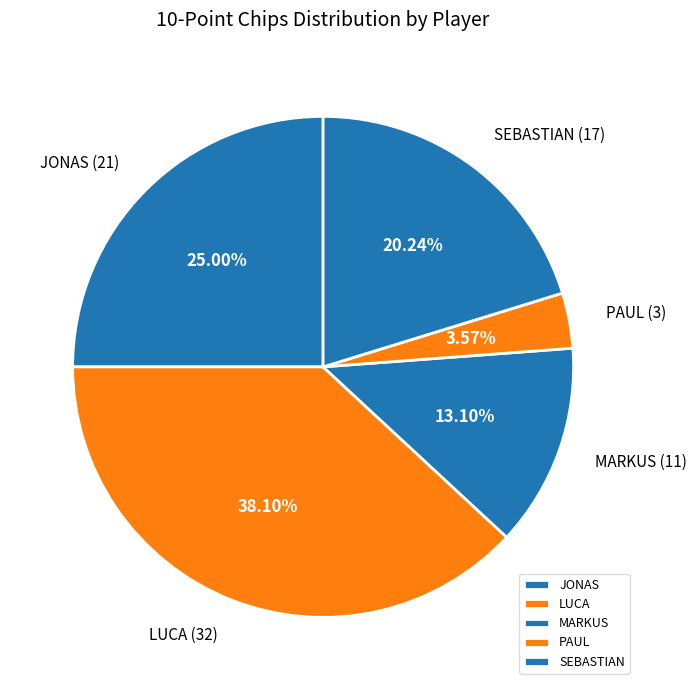

What is the total percentage of MARKUS and LUCA?

51.2%